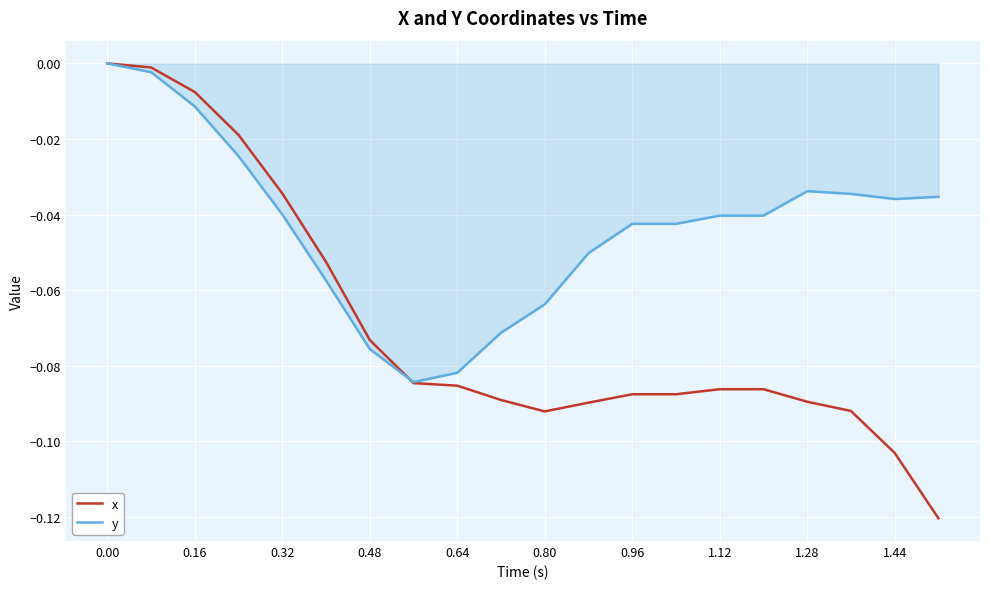

How many lines are shown in the chart?

2